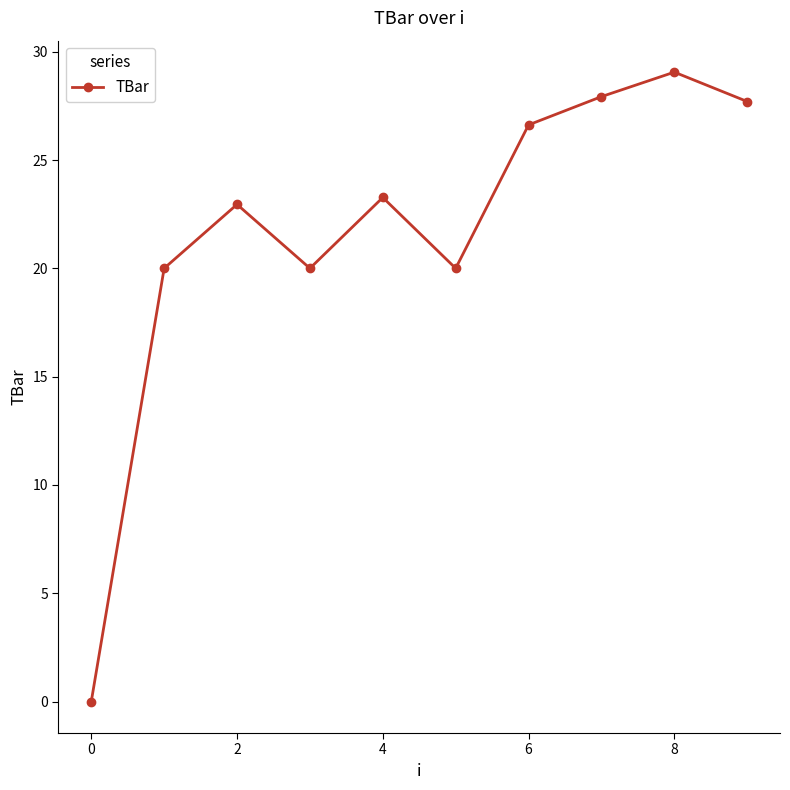

True or false: there are more than 0 points higher than both neighbors.

True